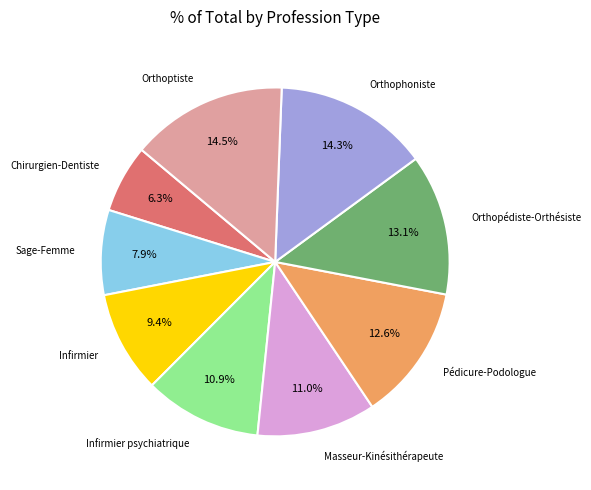

Is there a majority slice in this chart?

No